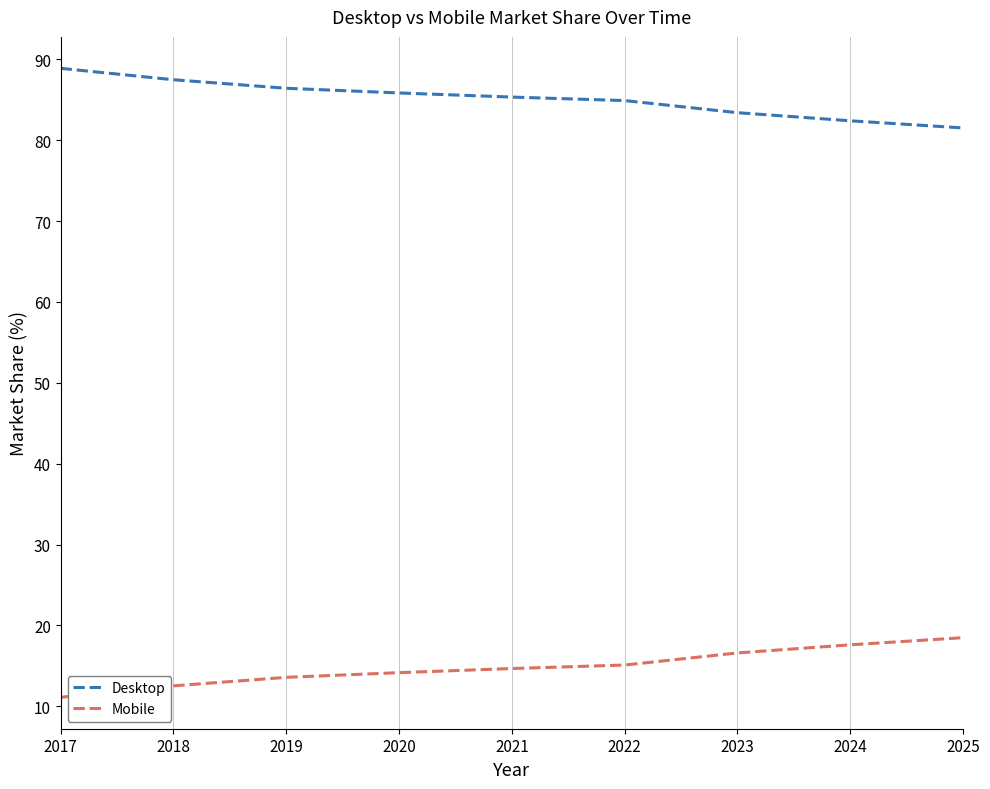

Which series has the largest total across all categories?

Desktop